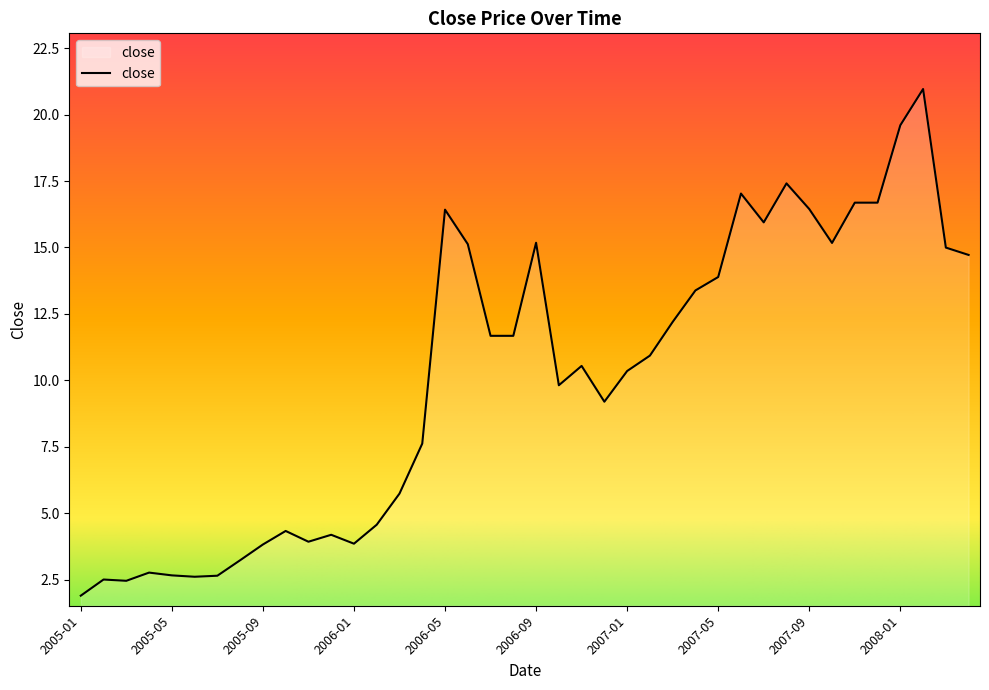

What is the greatest value displayed?

21.0